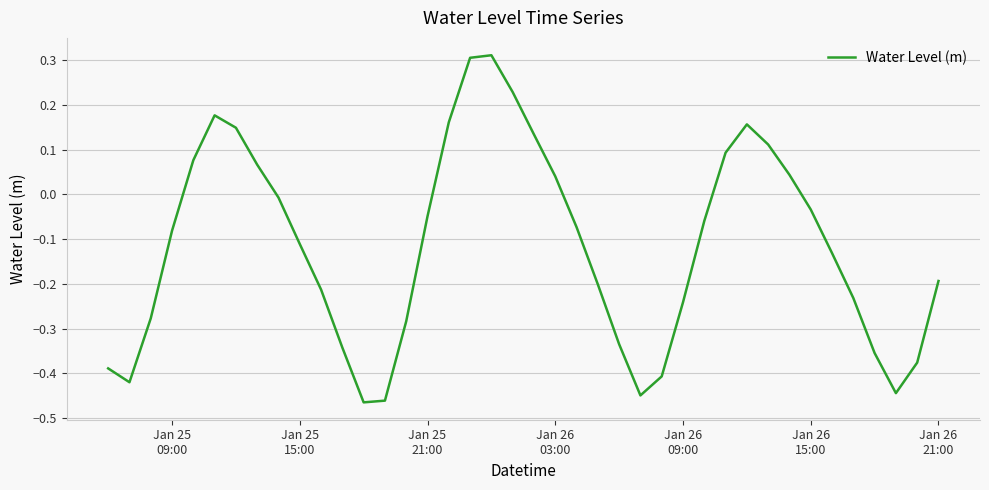

How many lines are shown in the chart?

1